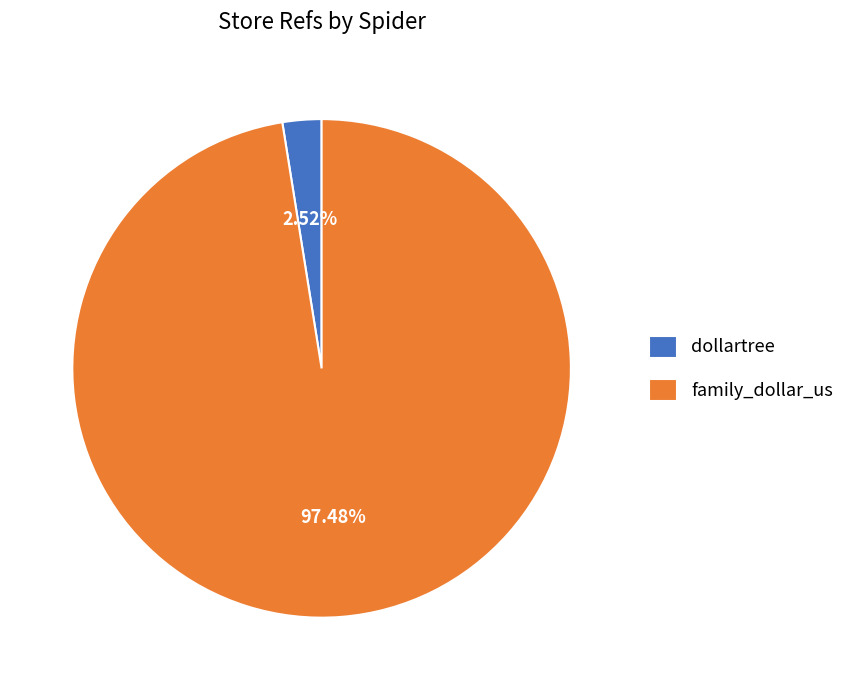

Which slice is the smallest?

dollartree